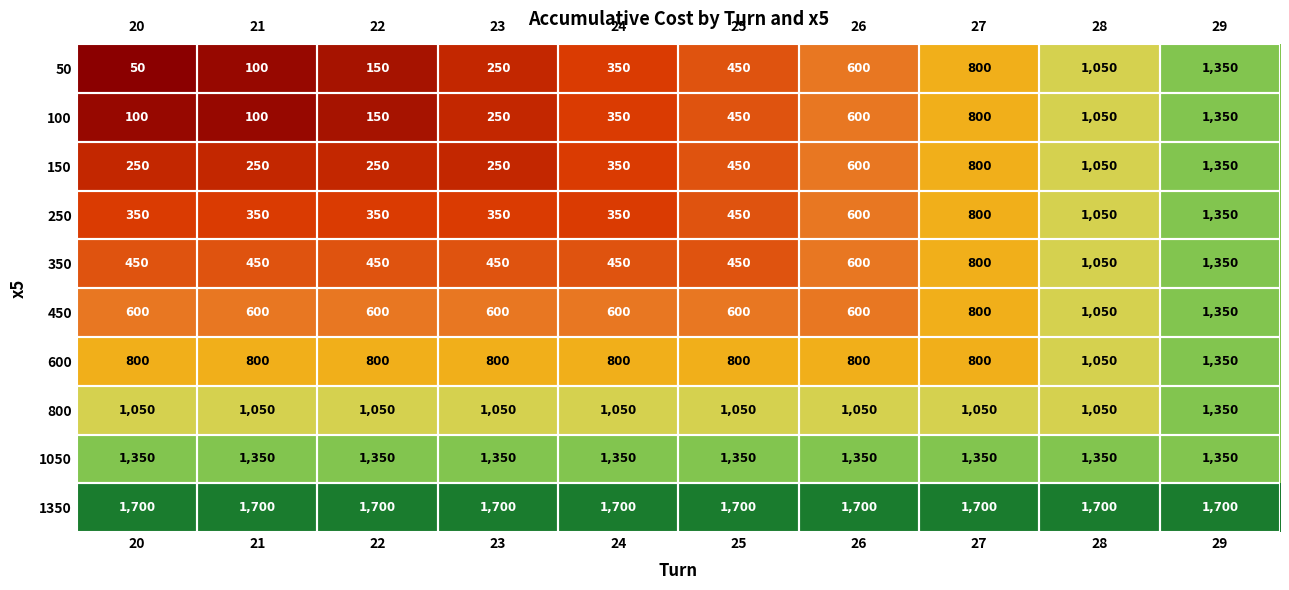

What is the sum of the 100 values at 27 and 21?

900